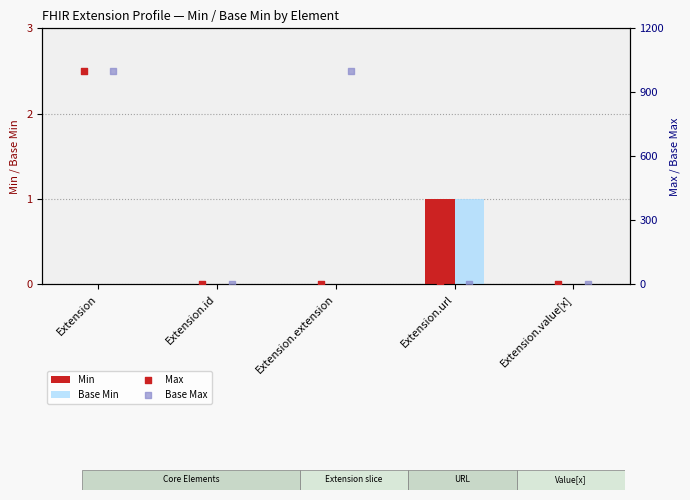

Which series reaches the maximum Y coordinate?

Max